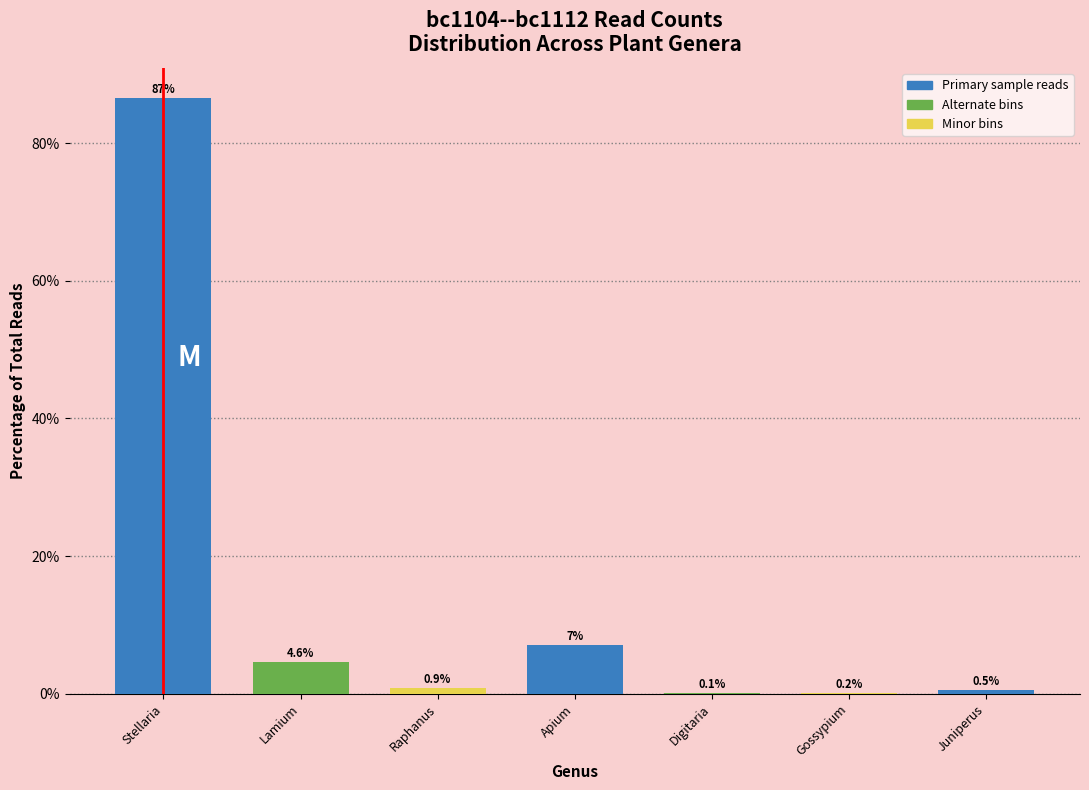

Reading right to left, what are all the values shown in this chart?

Juniperus=0.5	Gossypium=0.2	Digitaria=0.1	Apium=7.1	Raphanus=0.9	Lamium=4.6	Stellaria=86.6